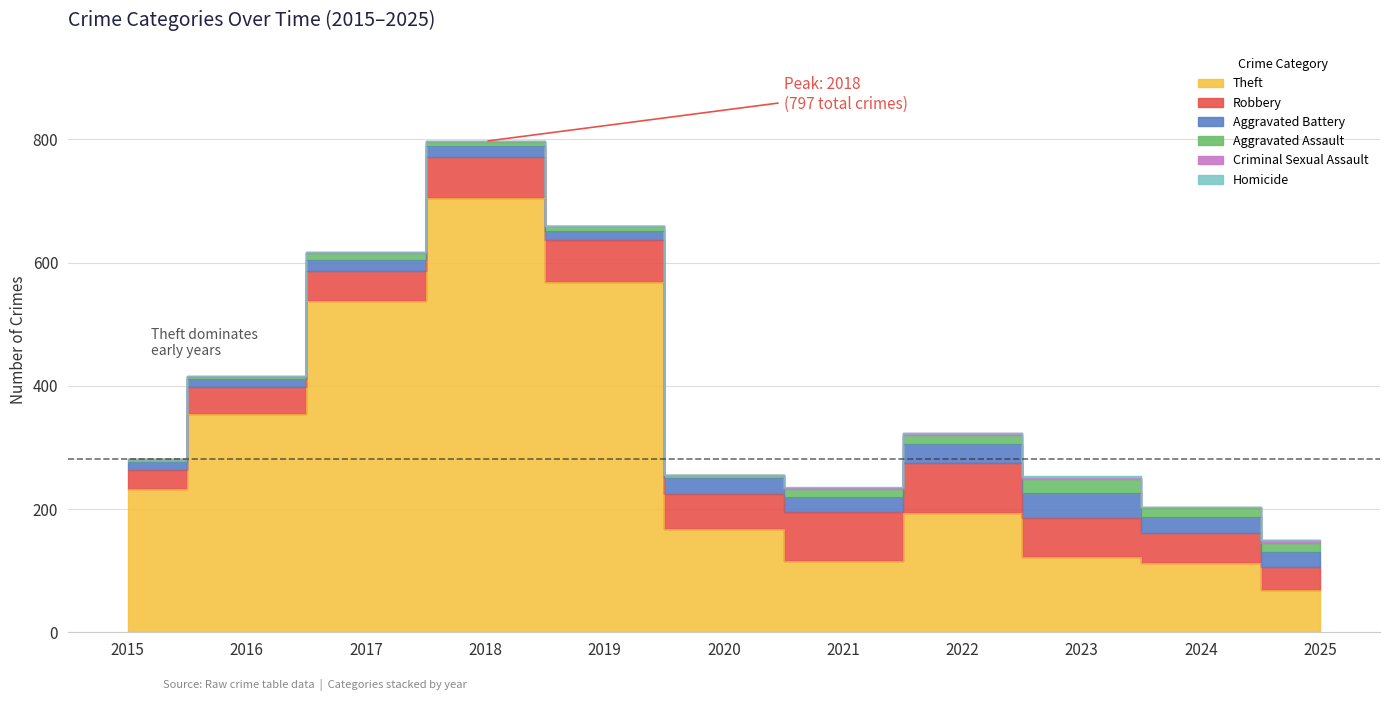

List the labels in order of Aggravated Battery value, smallest first.

2015, 2016, 2019, 2017, 2018, 2021, 2025, 2020, 2024, 2022, 2023